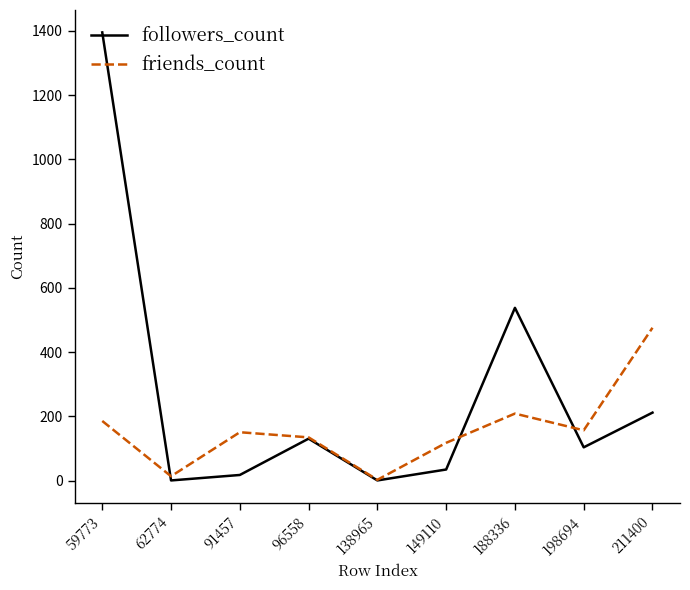

Rank the series at 59773 from lowest to highest value.

friends_count, followers_count